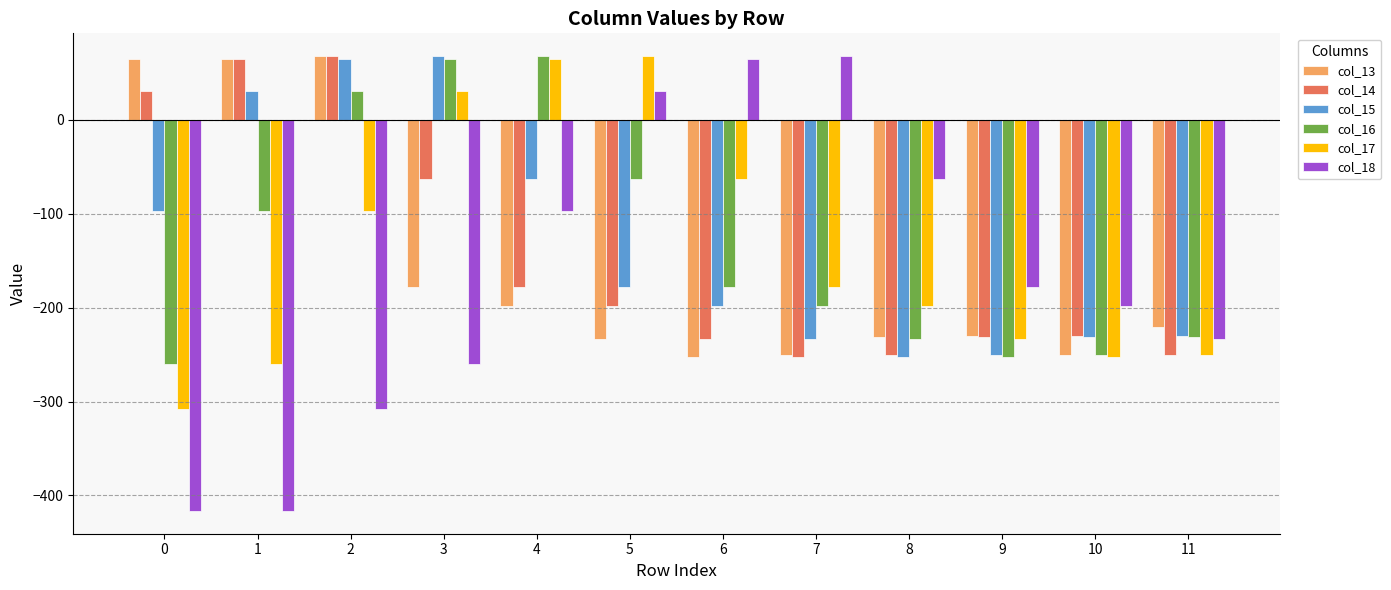

How many data points in col_17 are above -177?

5